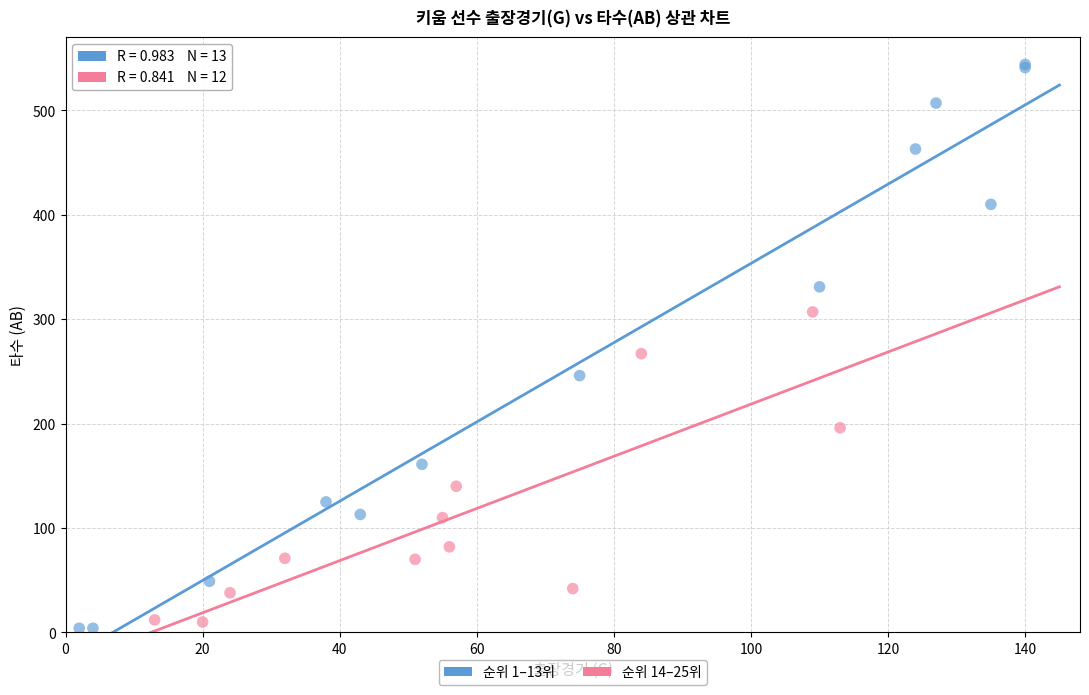

What are all the series names shown in the legend?

순위 1–13위, 순위 14–25위